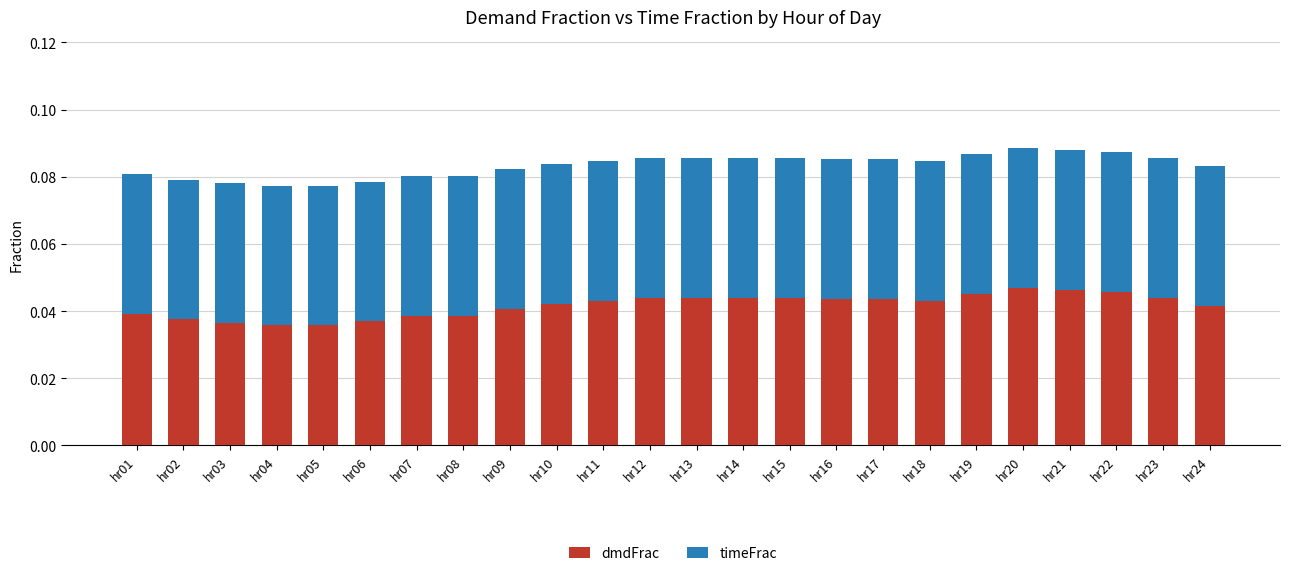

The value of dmdFrac at hr17 is 0.1. True or false?

False